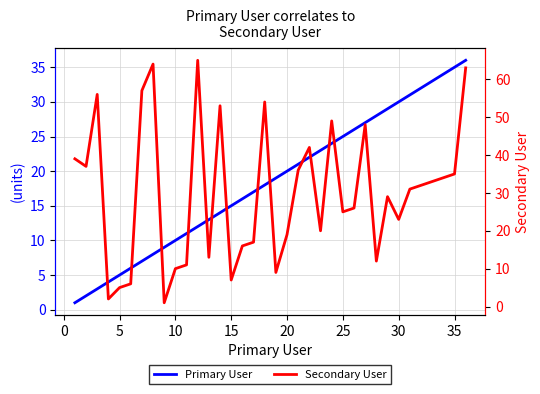

How many lines are shown in the chart?

2